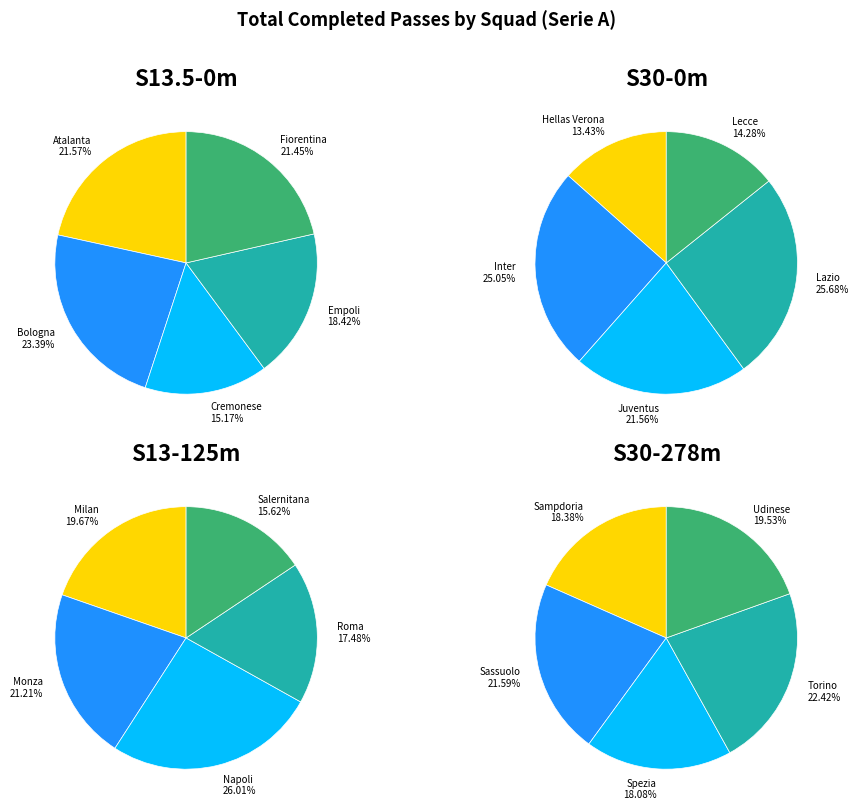

Which slice is the smallest?

Hellas Verona